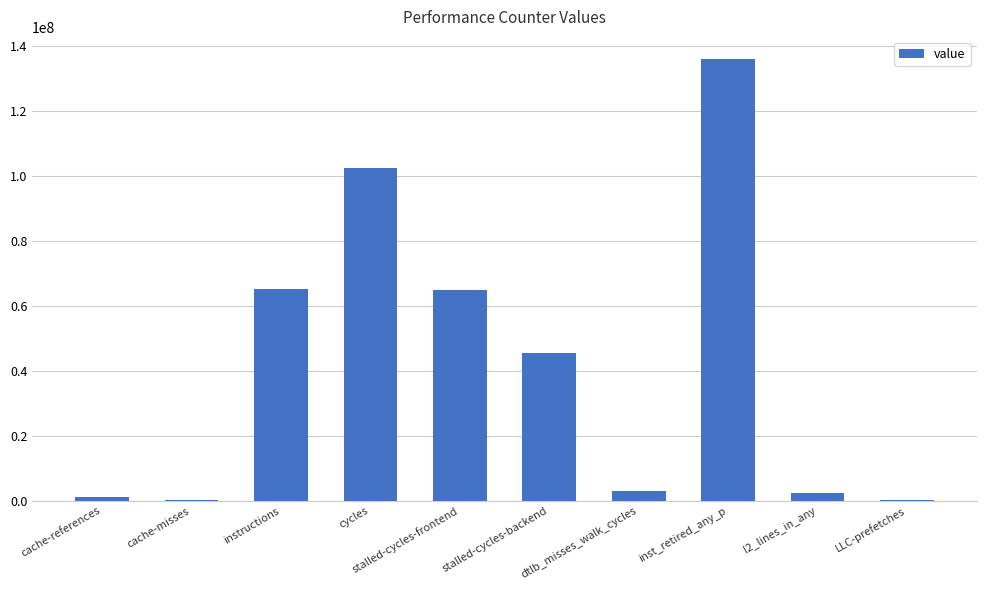

Between l2_lines_in_any and LLC-prefetches, which is larger?

l2_lines_in_any